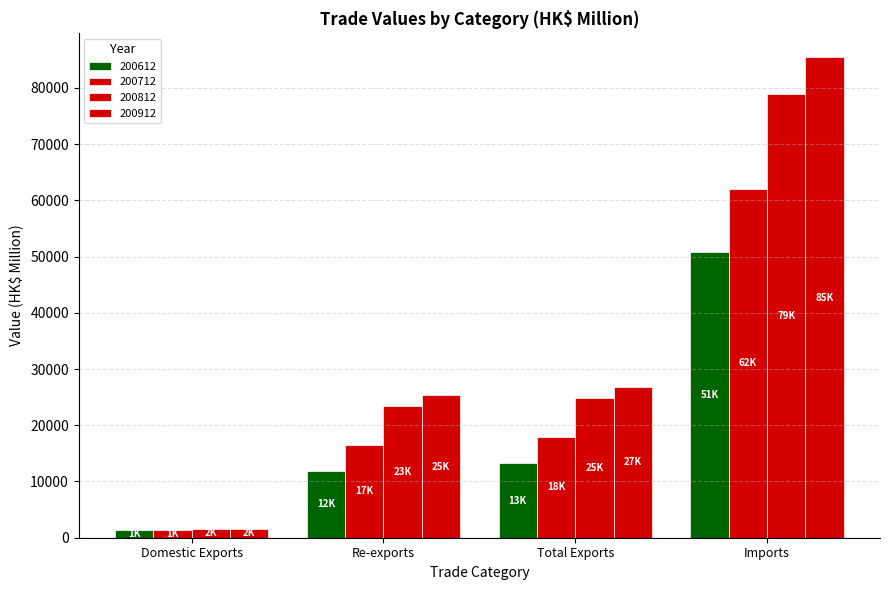

Count the number of data series in this chart.

4